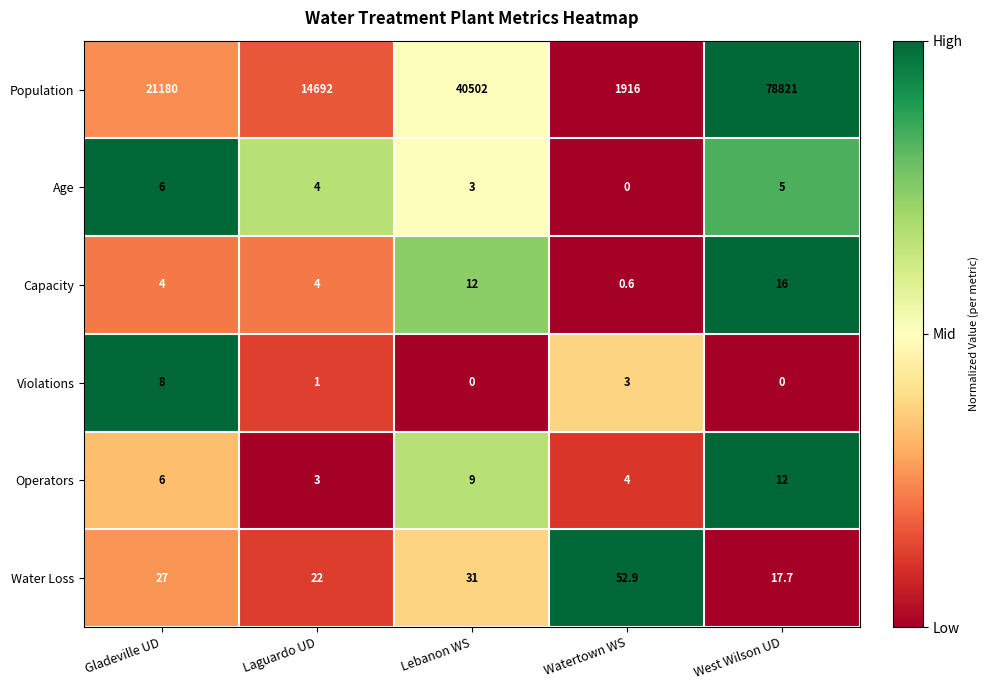

What is the average value of the Violations series?

2.4